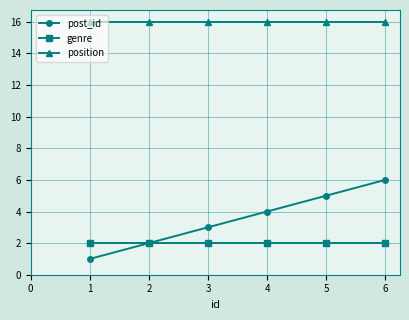

How many series are shown in this chart?

3